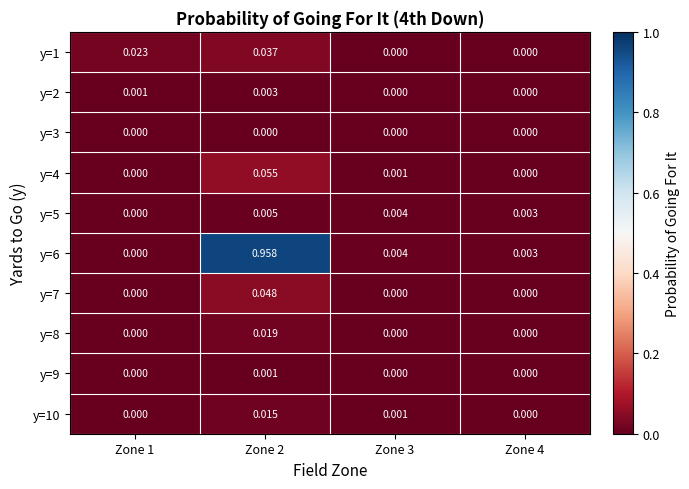

At how many categories does at least one series exceed 0?

4